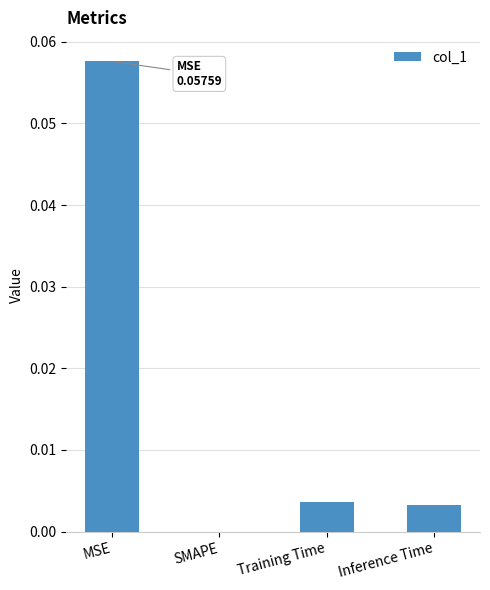

Count the number of categories in the chart.

4